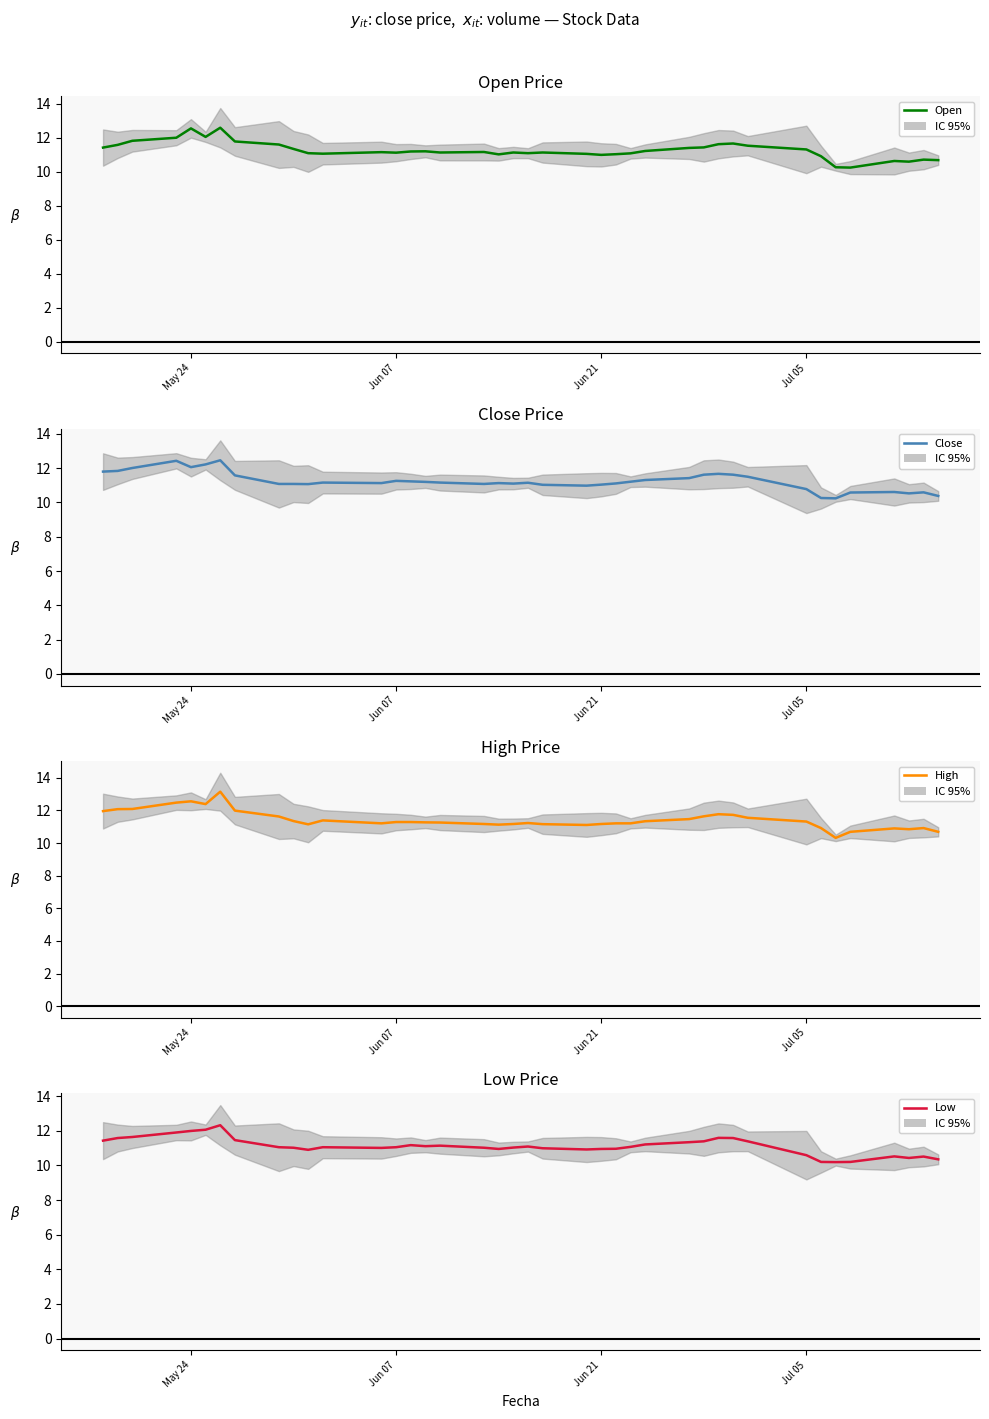

List the series in order of their peak value, lowest first.

Low, Close, Open, High